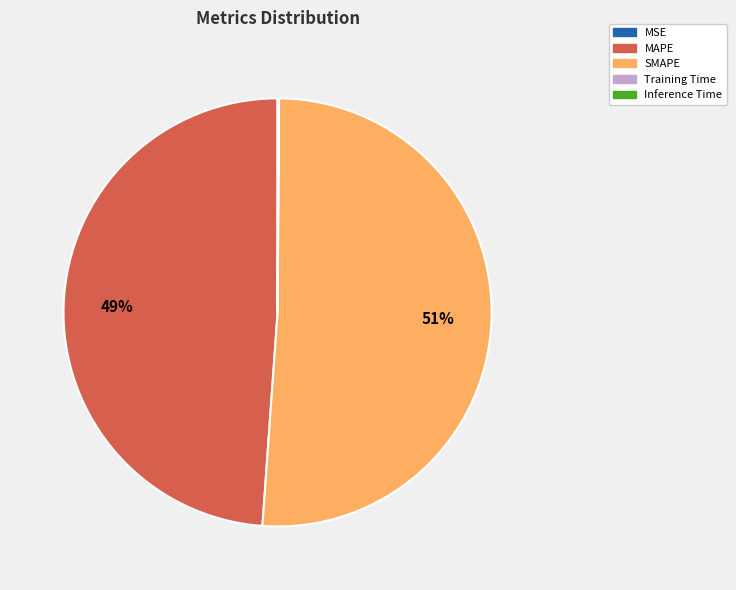

To the nearest percent, what is the difference between the largest and smallest slice percentages?

51%